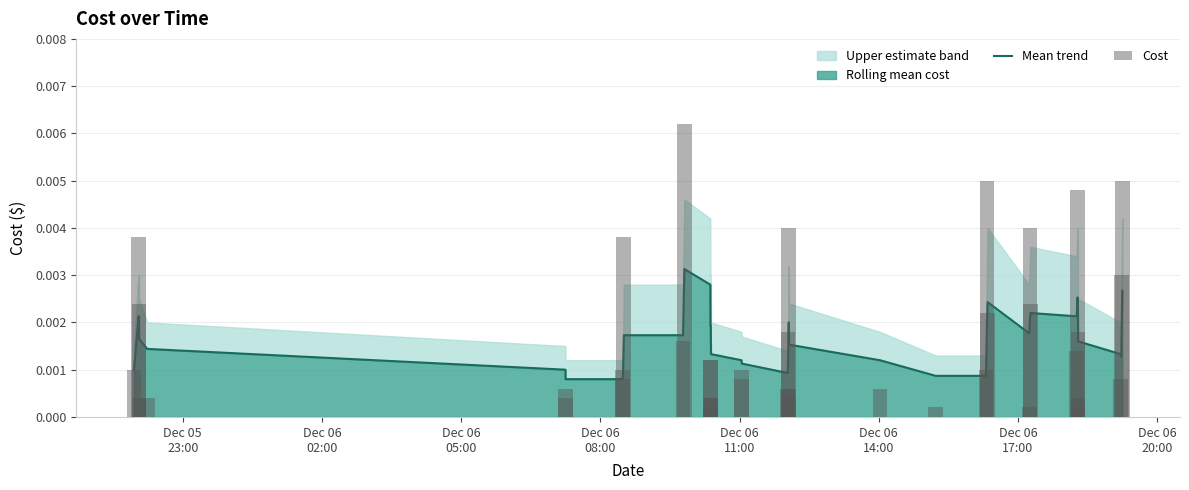

True or false: the data shows 0.0 at 39.

False